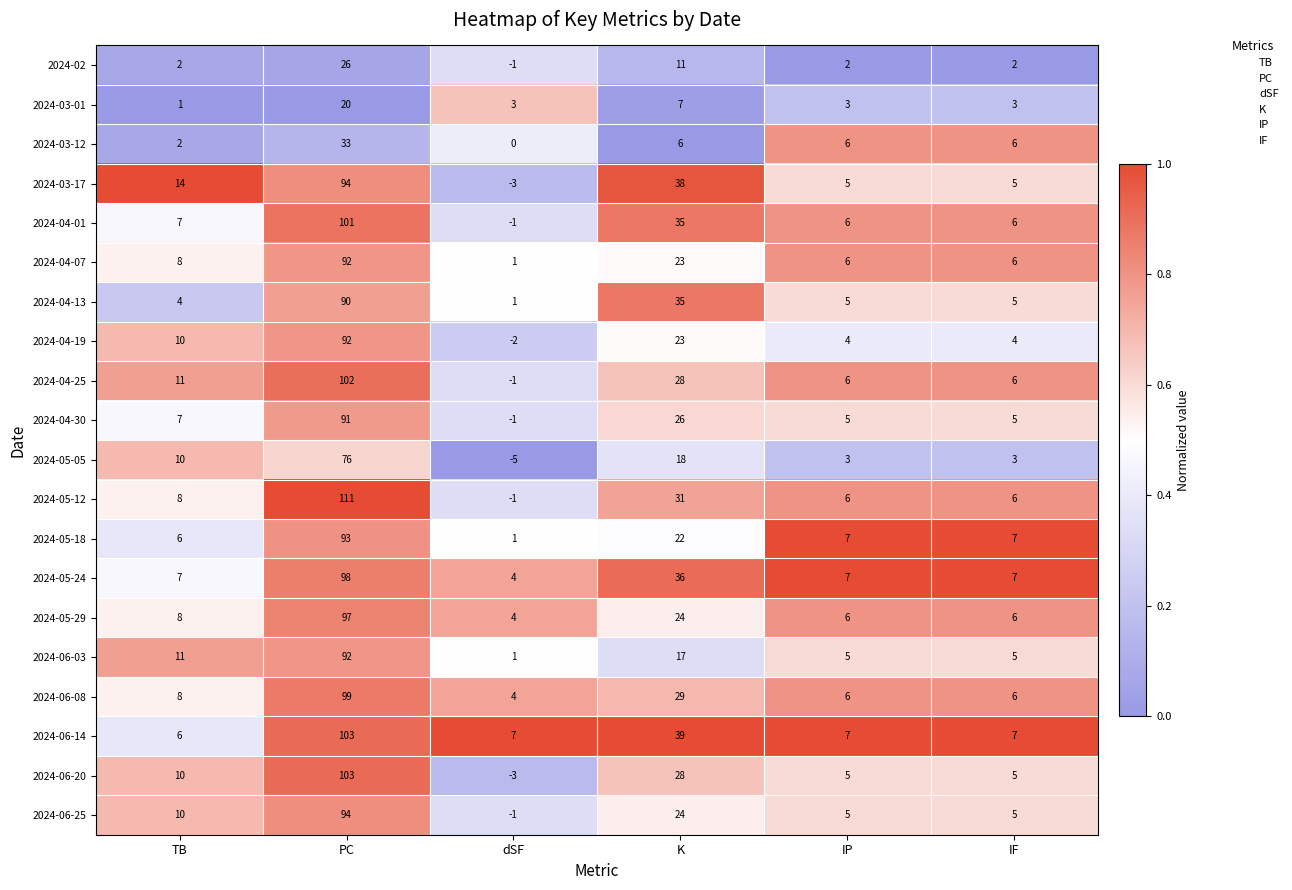

What is the difference between the maximum and minimum values in the 2024-06-03 series?

91